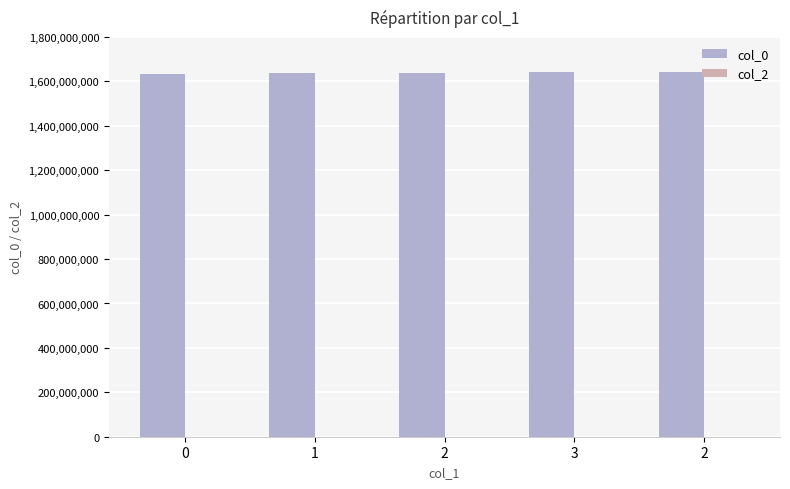

Between 2 and 0, which is larger?

2